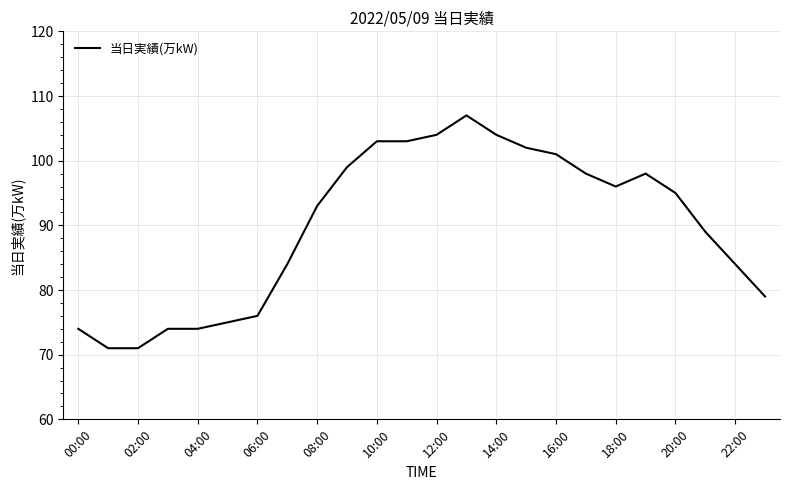

What is the minimum value shown in the chart?

71